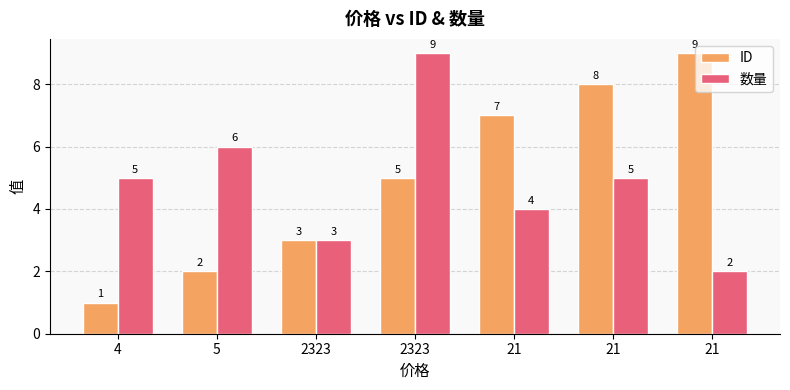

Is it true that 数量 equals 2 at 2323?

False